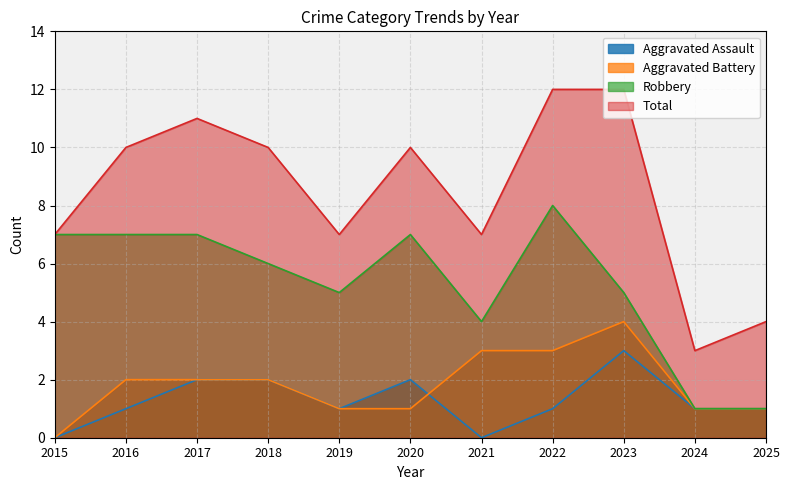

What is the total value across all series at 2016?

20